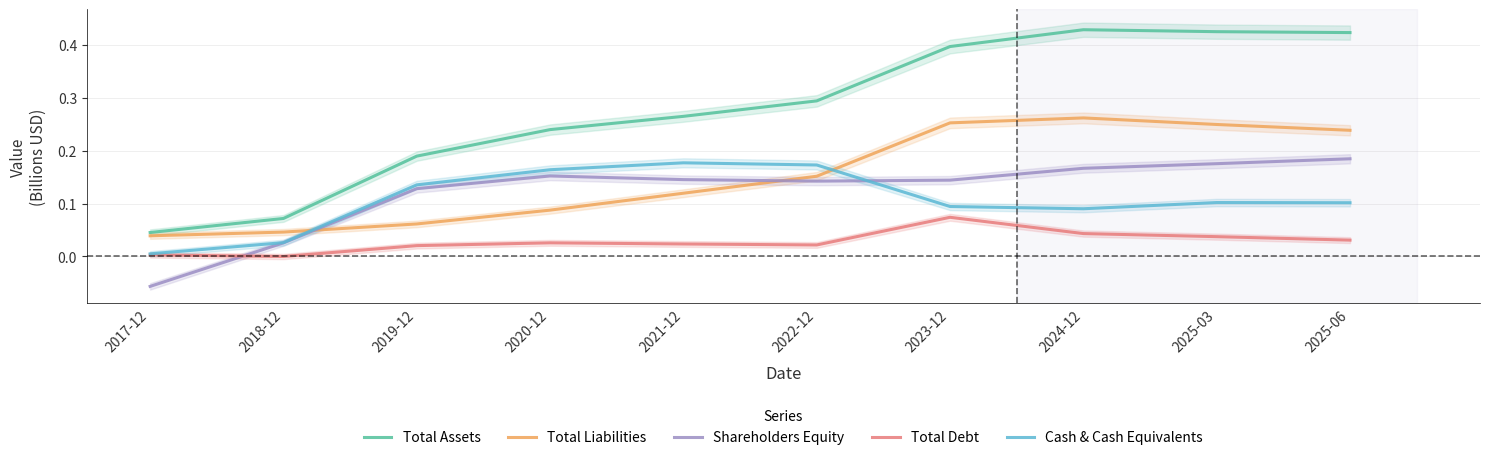

How many data points in Total Debt are above 0?

9